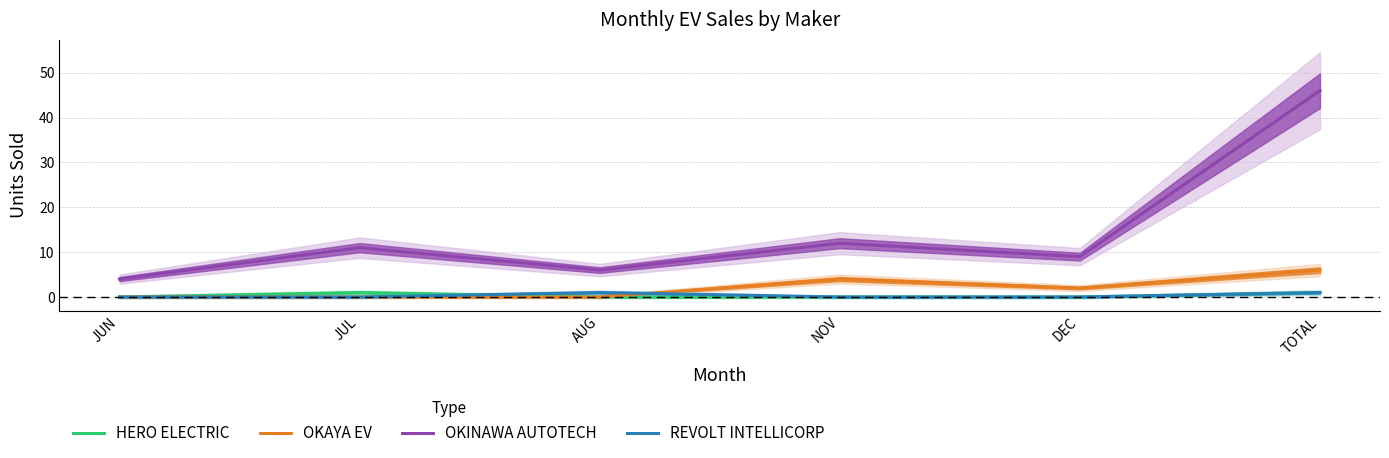

Reading left to right, what are all the values shown in this chart?

HERO ELECTRIC: JUN=0	JUL=1	AUG=0	NOV=0	DEC=0	TOTAL=1
OKAYA EV: JUN=0	JUL=0	AUG=0	NOV=4	DEC=2	TOTAL=6
OKINAWA AUTOTECH: JUN=4	JUL=11	AUG=6	NOV=12	DEC=9	TOTAL=46
REVOLT INTELLICORP: JUN=0	JUL=0	AUG=1	NOV=0	DEC=0	TOTAL=1